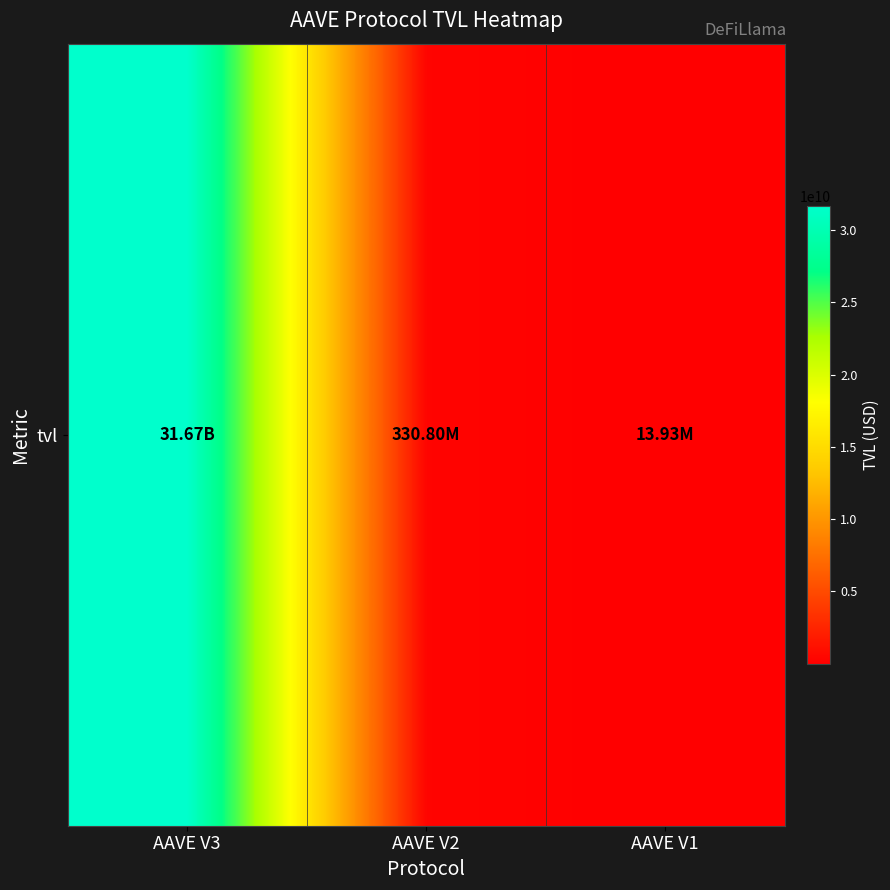

Between AAVE V2 and AAVE V1, which is larger?

AAVE V2